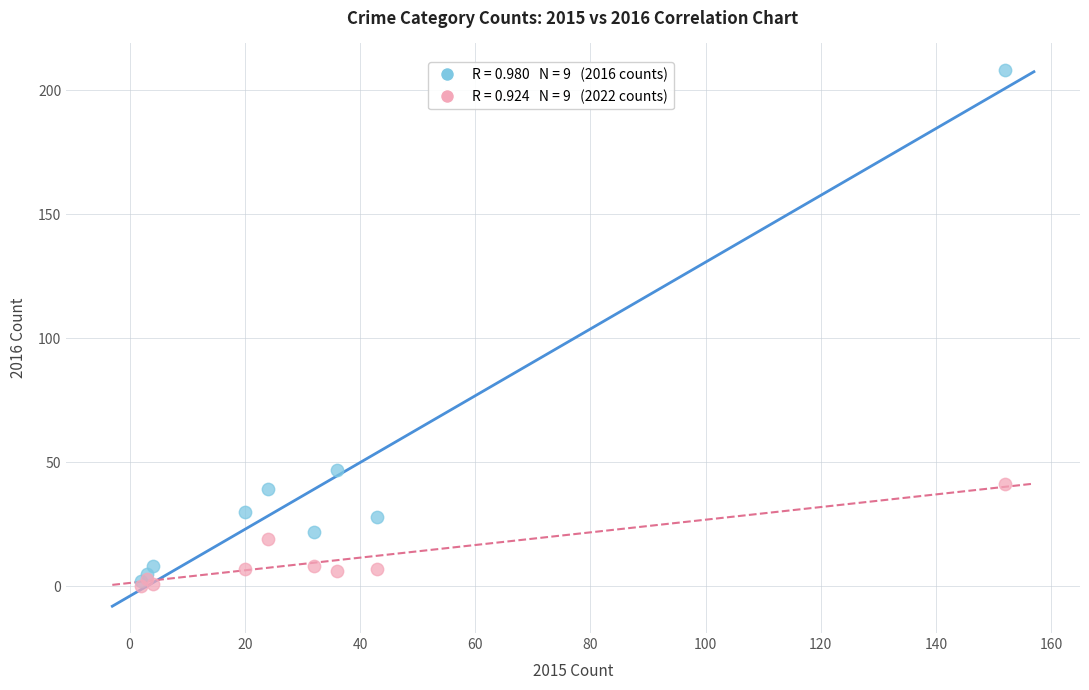

Across all series, what Y value is closest to 104?

47